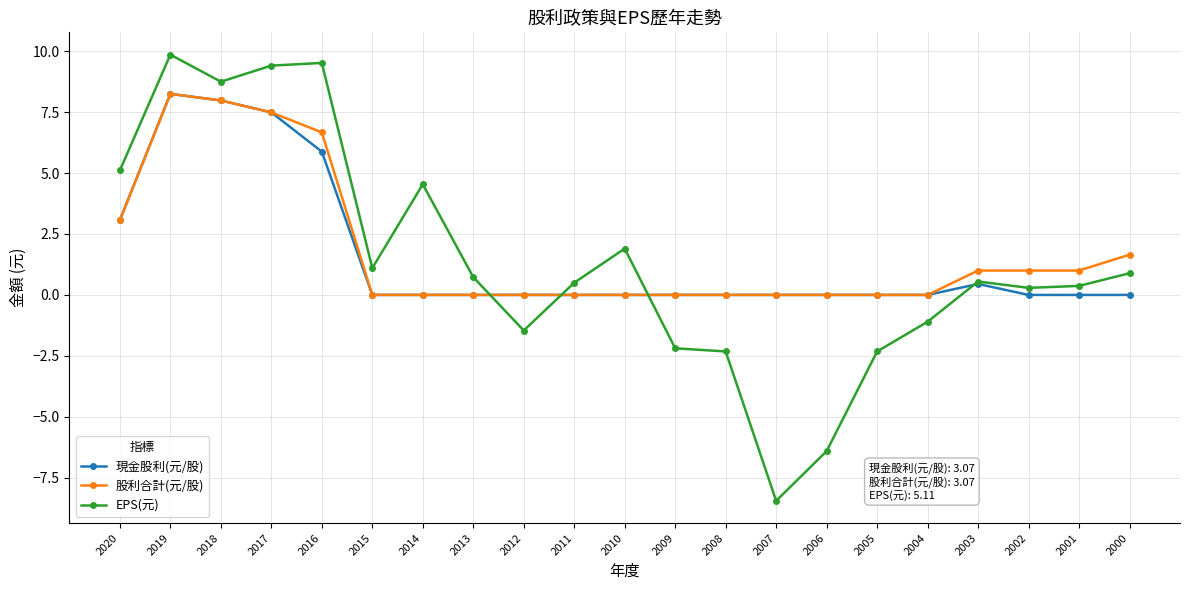

What is the difference between the second highest and second lowest values in the 股利合計(元/股) series?

8.0